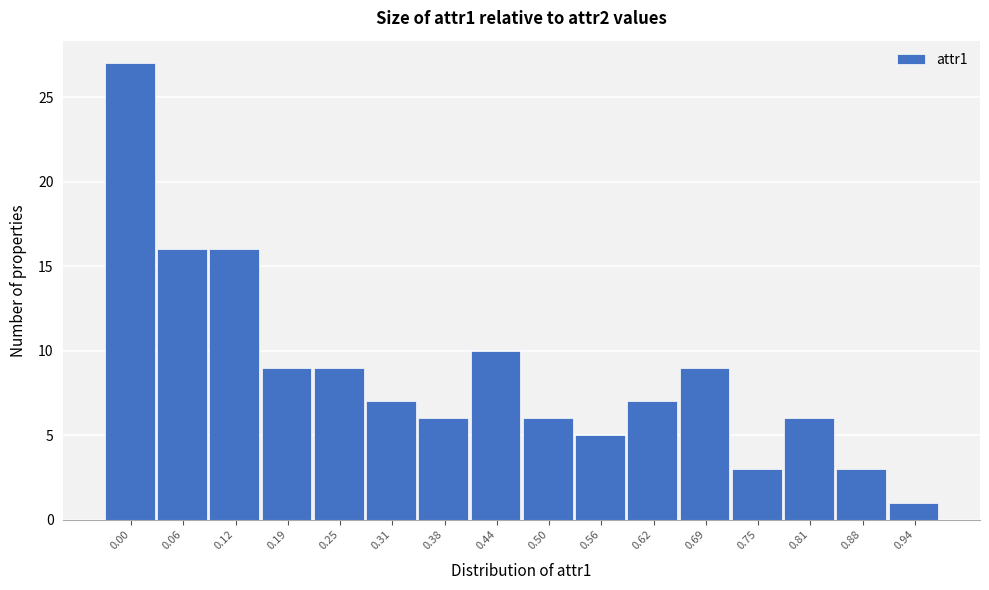

Reading left to right, extract all data points from this chart.

0.00=27	0.06=16	0.12=16	0.19=9	0.25=9	0.31=7	0.38=6	0.44=10	0.50=6	0.56=5	0.62=7	0.69=9	0.75=3	0.81=6	0.88=3	0.94=1